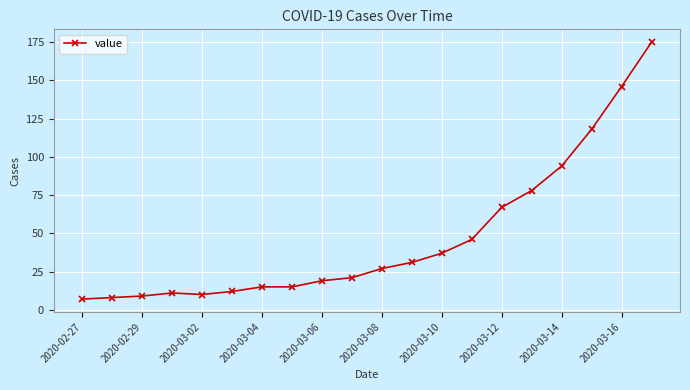

What is the average value?

47